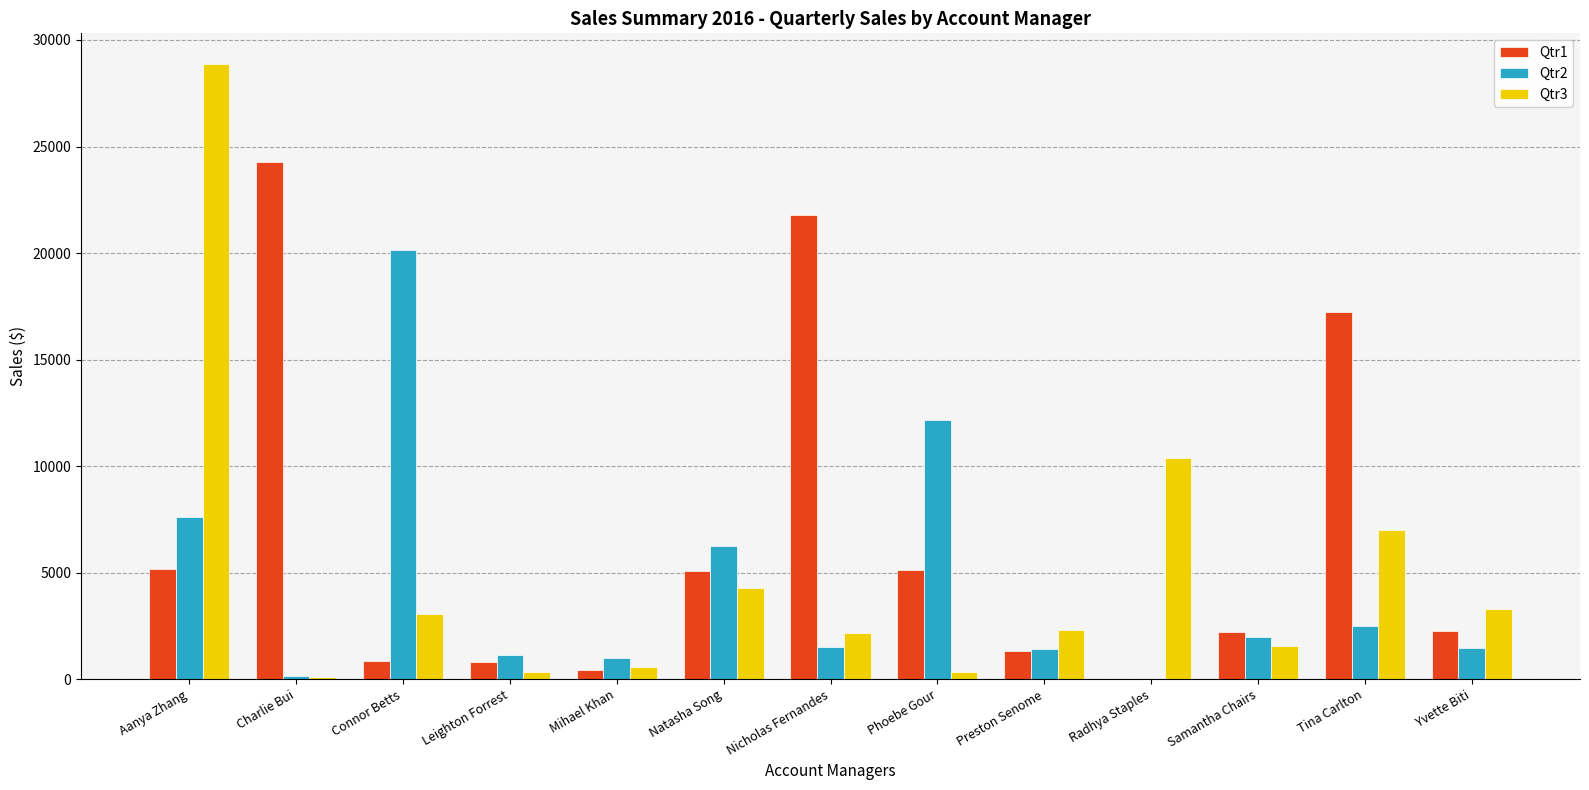

Which series changed the most between Connor Betts and Samantha Chairs?

Qtr2